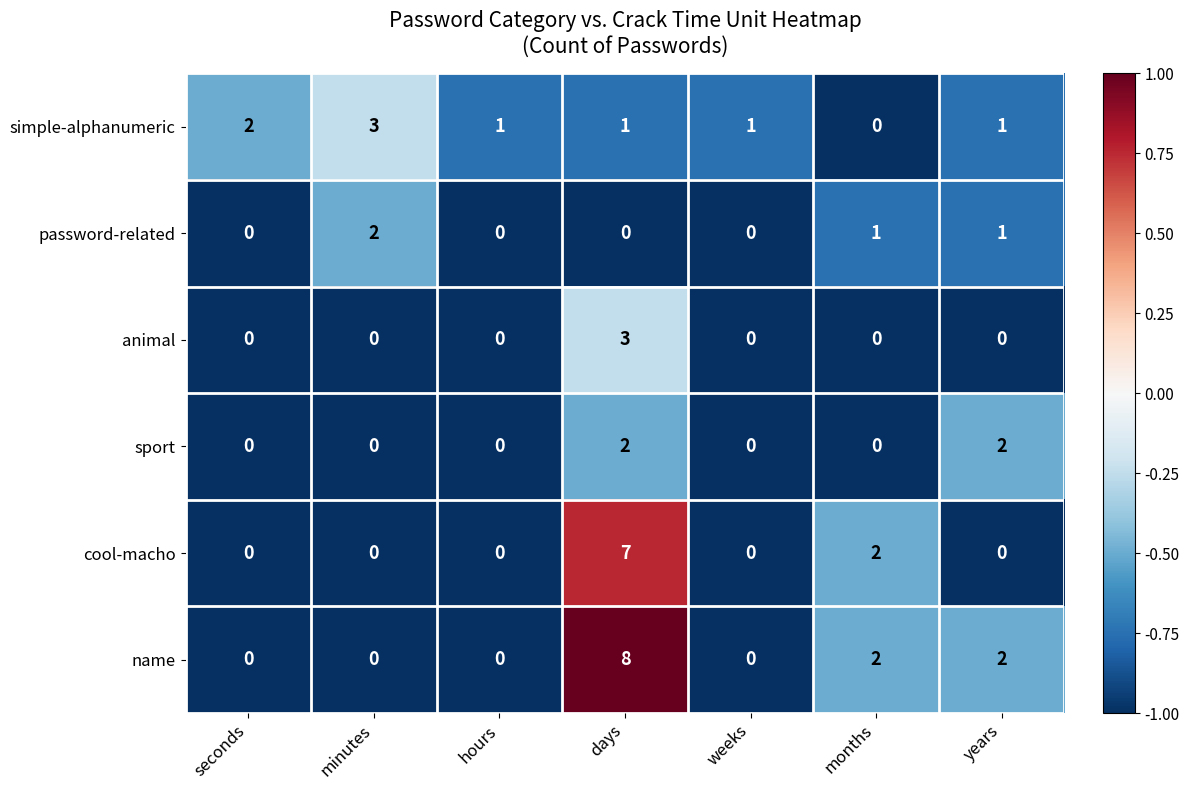

How many series are shown in this chart?

6